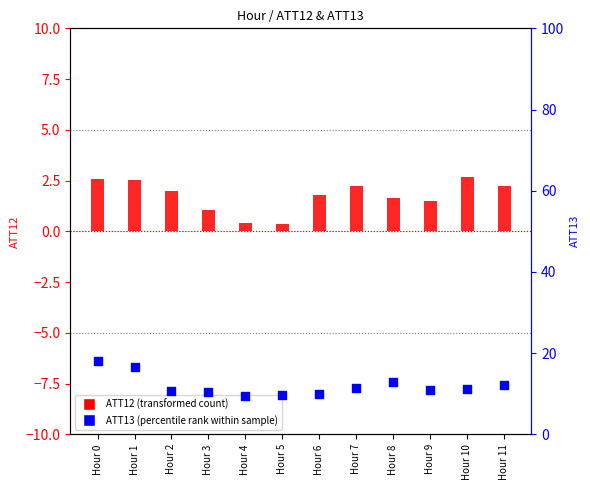

At which category is the sum across all series the highest?

Hour 0